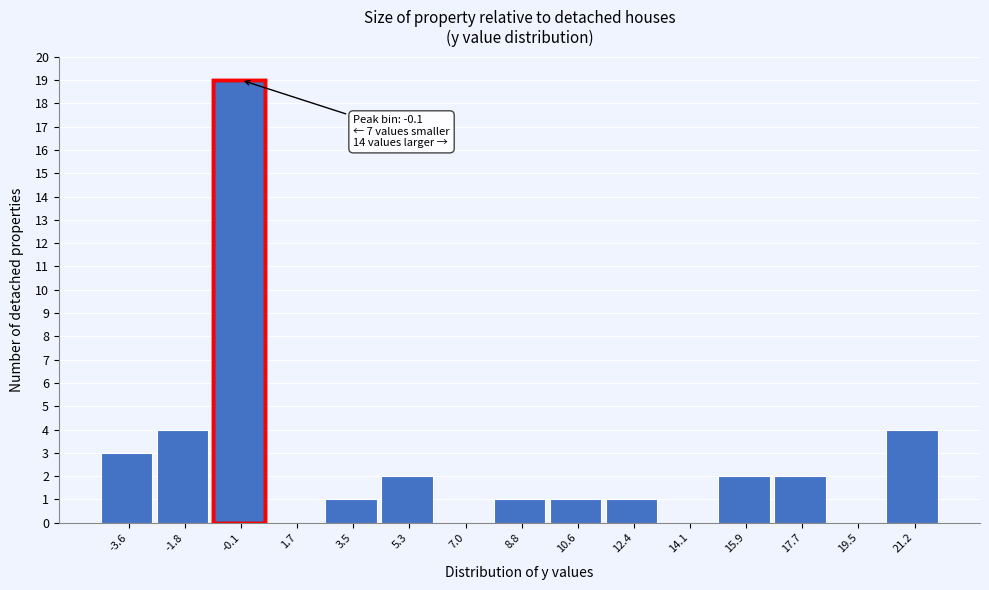

Reading right to left, list all the values displayed in this chart.

21.2=4	19.5=0	17.7=2	15.9=2	14.1=0	12.4=1	10.6=1	8.8=1	7.0=0	5.3=2	3.5=1	1.7=0	-0.1=19	-1.8=4	-3.6=3